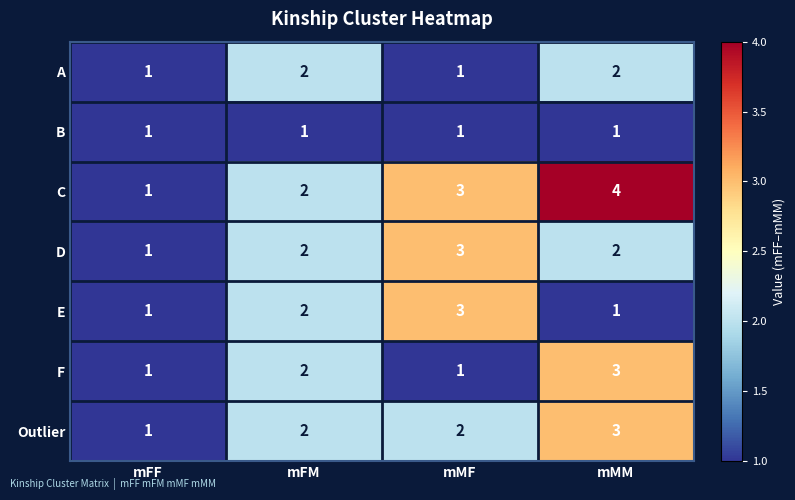

How many data points does each series have?

4